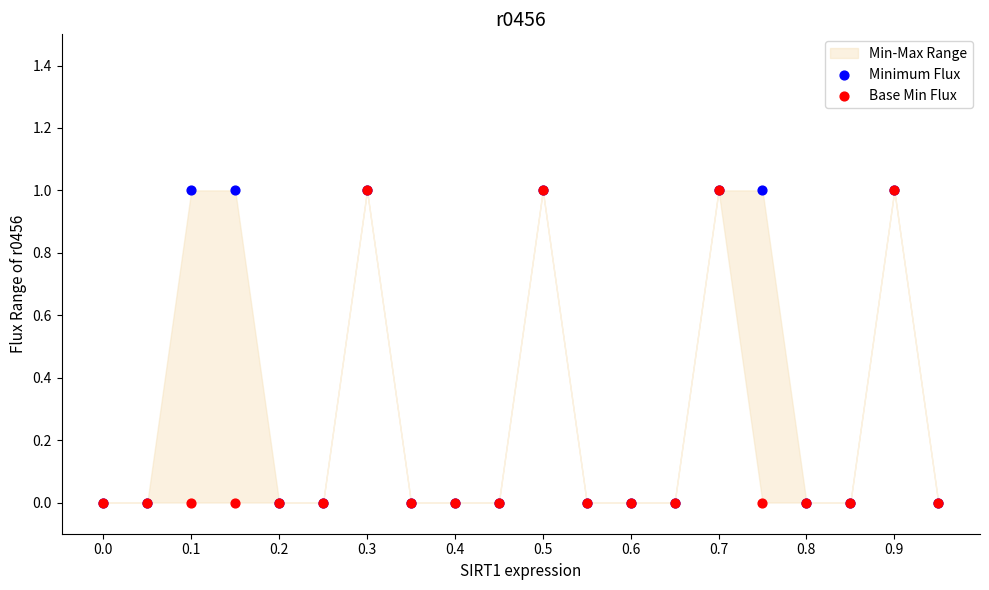

Which series has the widest spread of Y values?

Minimum Flux